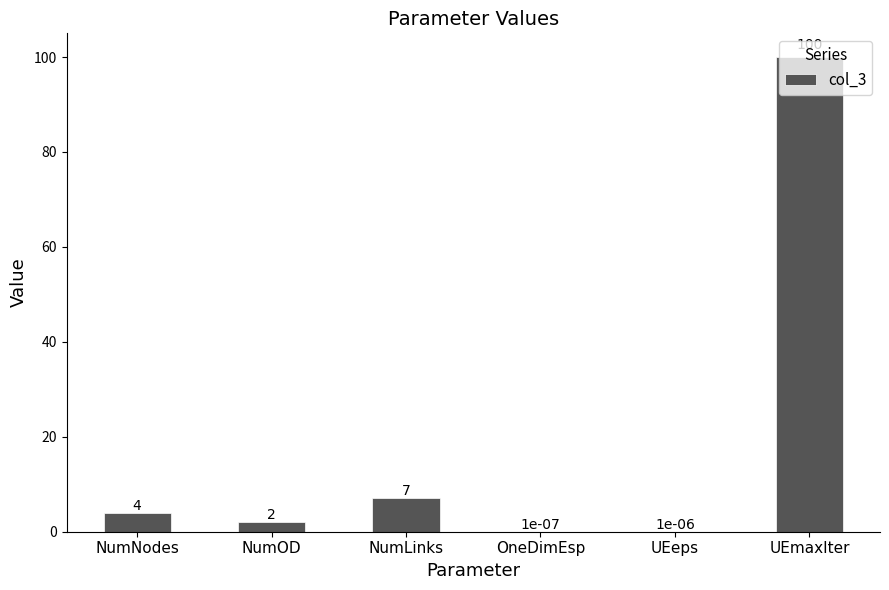

At which label is the value closest to 50?

NumLinks